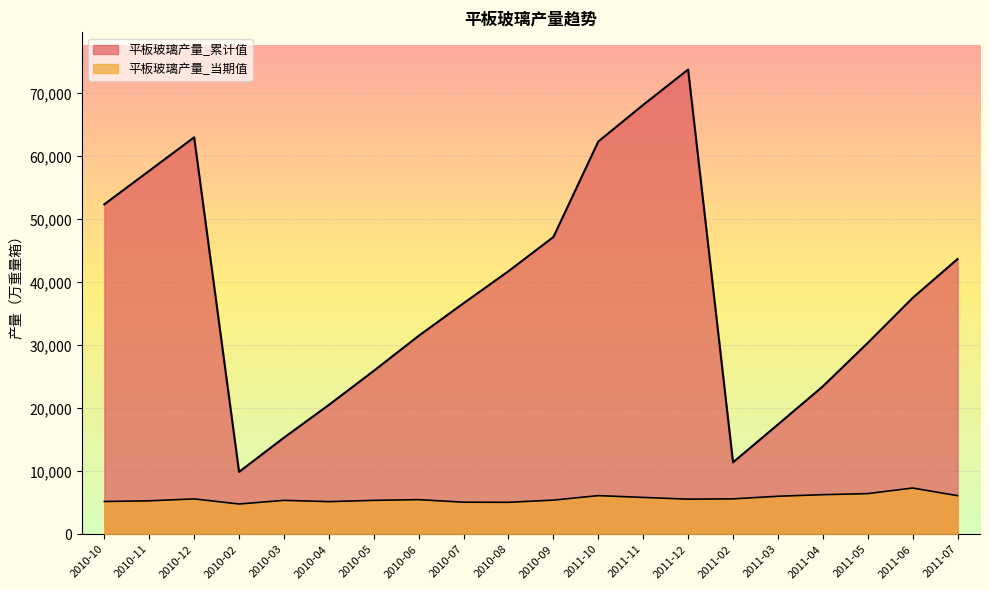

Reading right to left, what are all the values shown in this chart?

平板玻璃产量_累计值: 43700.5	37528.4	30382.8	23486.0	17433.4	11424.3	73788.7	68179.6	62362.3	47201.8	41774.4	36689.3	31513.7	25952.7	20547.5	15343.8	9910.6	63026.1	57708.2	52390.6
平板玻璃产量_当期值: 6136.0	7348.2	6461.8	6292.5	6040.6	5627.8	5580.8	5857.1	6141.1	5430.4	5081.2	5098.7	5502.2	5389.5	5188.5	5390.1	4814.2	5619.0	5316.8	5209.2